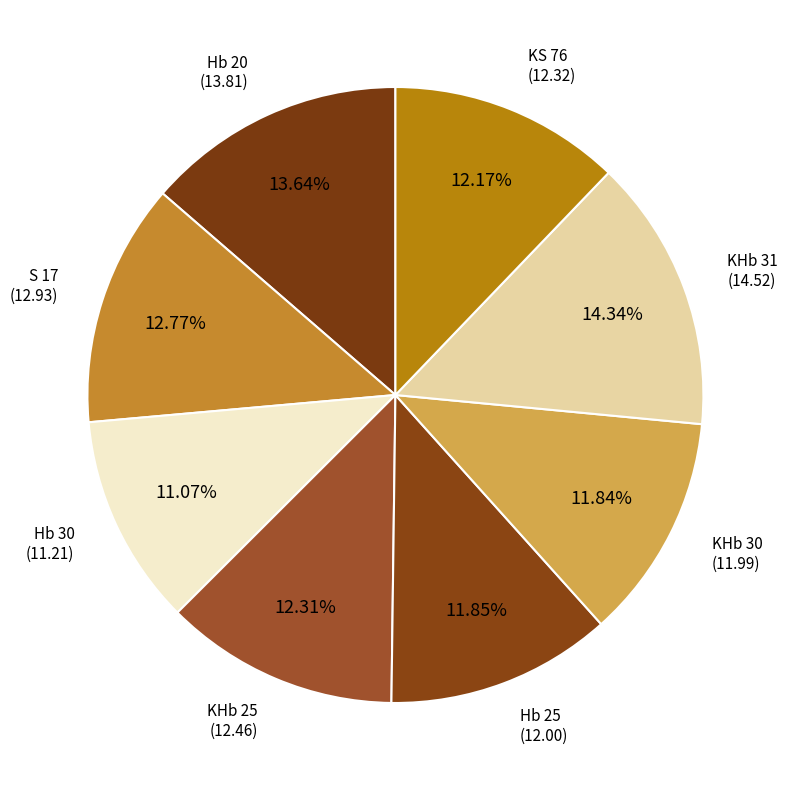

How many slices are in this pie chart?

8